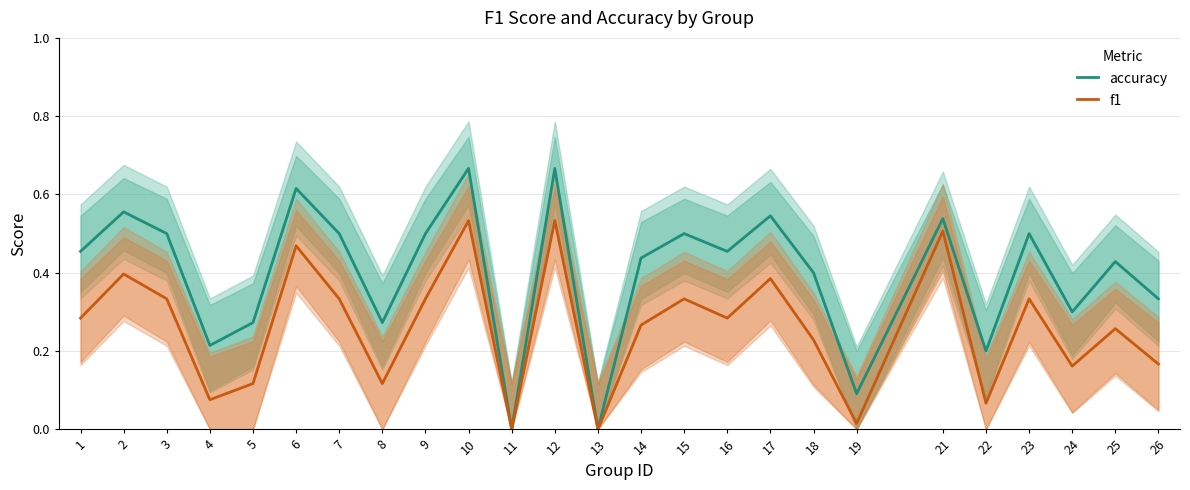

Rank the series at 22 from lowest to highest value.

f1, accuracy